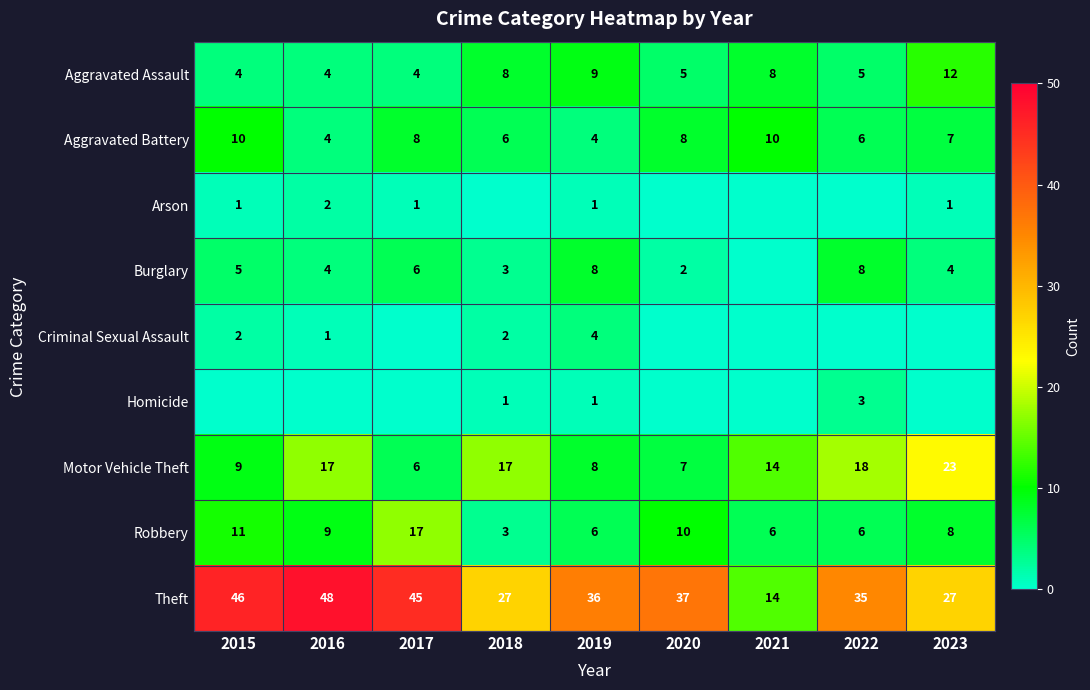

Is it true that Burglary equals 3 at 2022?

False